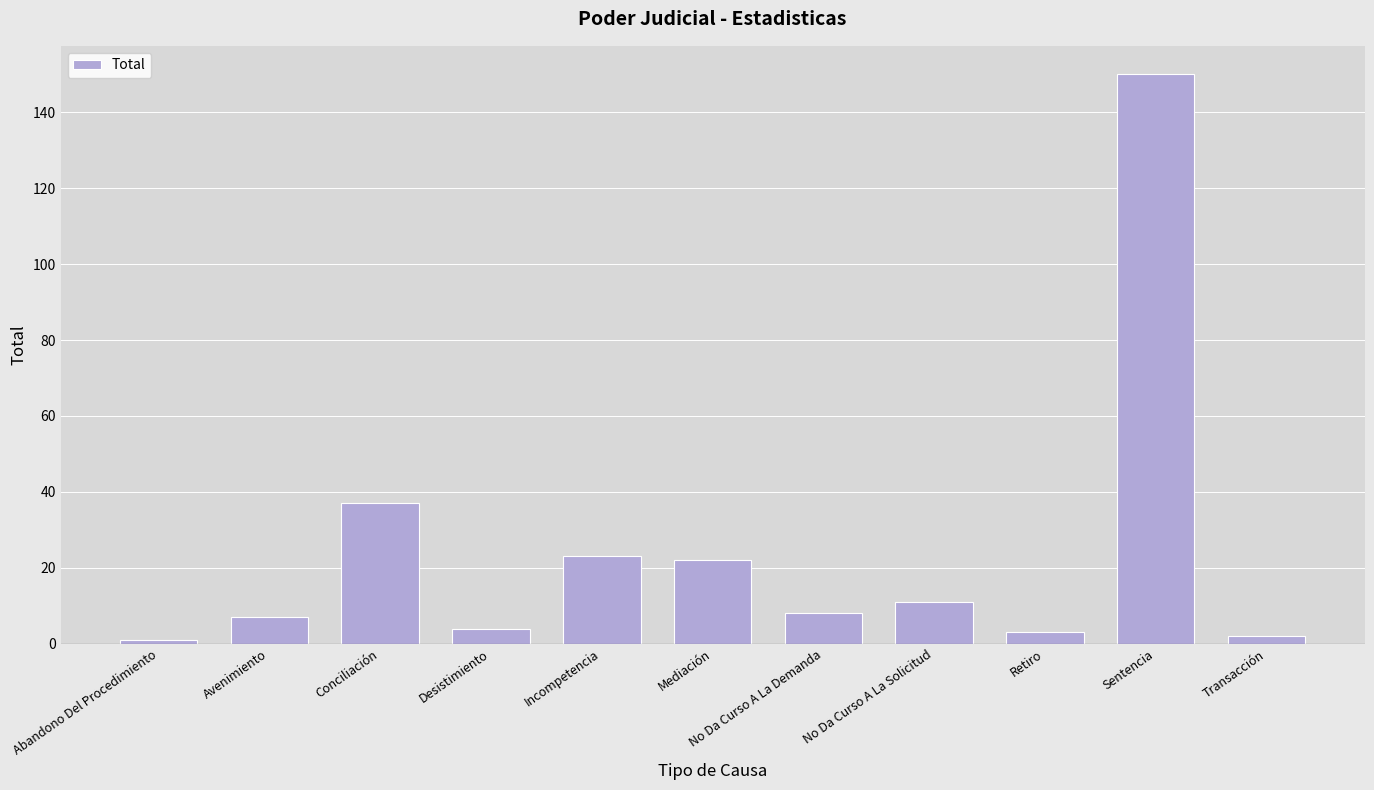

Reading left to right, extract all data points from this chart.

Abandono Del Procedimiento=1	Avenimiento=7	Conciliación=37	Desistimiento=4	Incompetencia=23	Mediación=22	No Da Curso A La Demanda=8	No Da Curso A La Solicitud=11	Retiro=3	Sentencia=150	Transacción=2